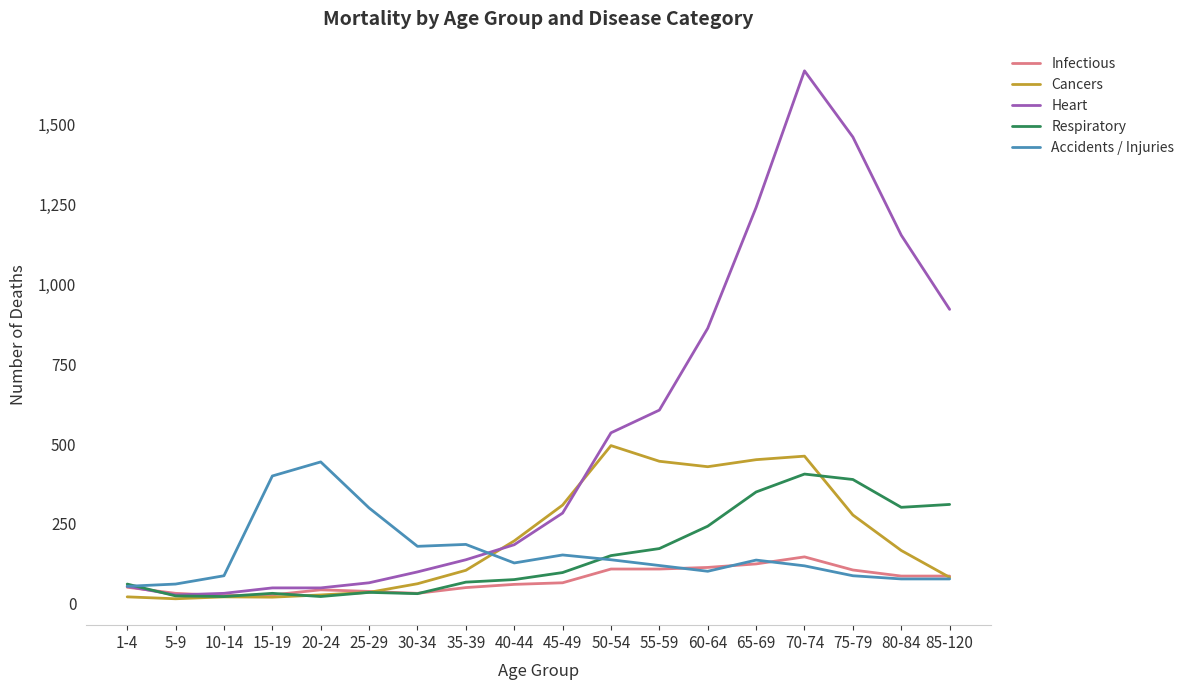

What is the spread (max minus min) of values at 40-44?

136